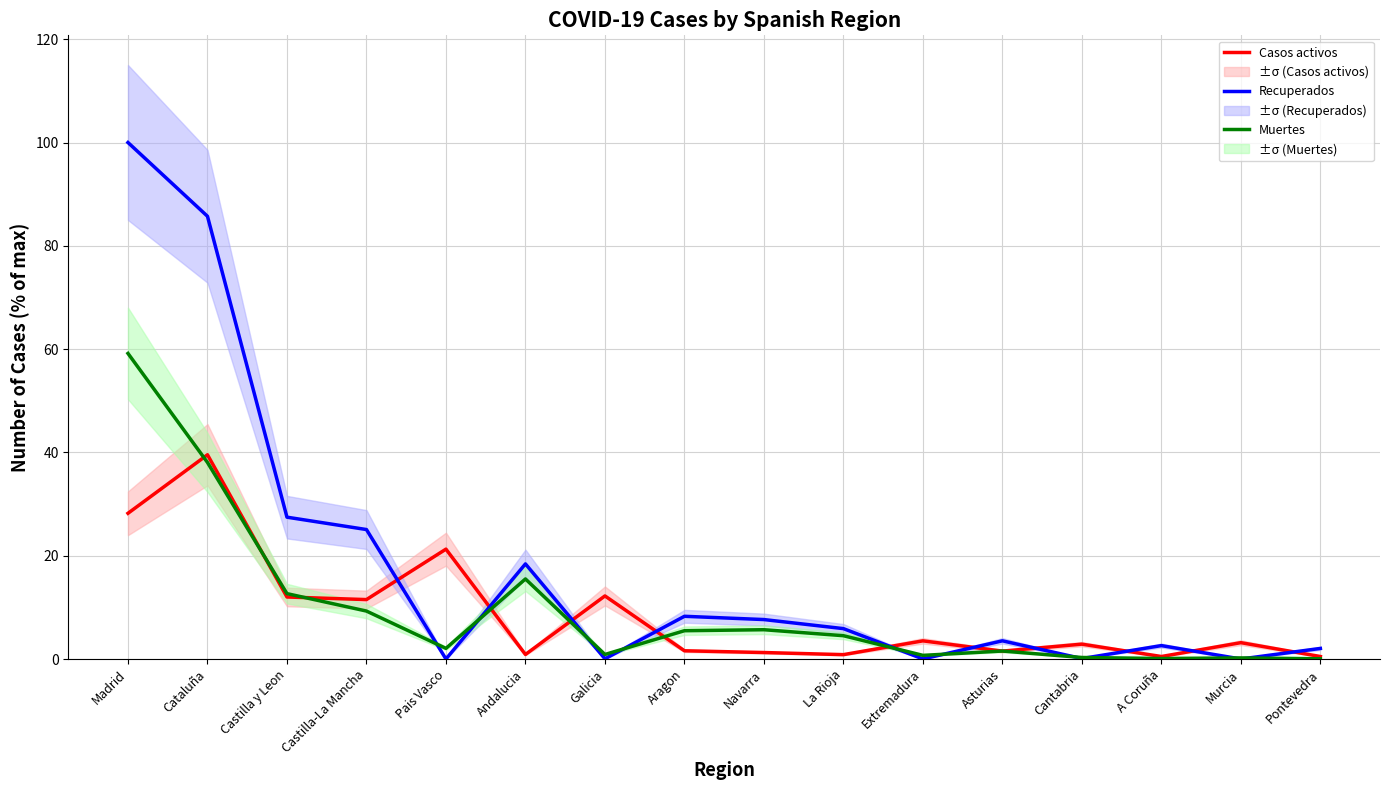

What is the label of the 3rd point from the right?

A Coruña